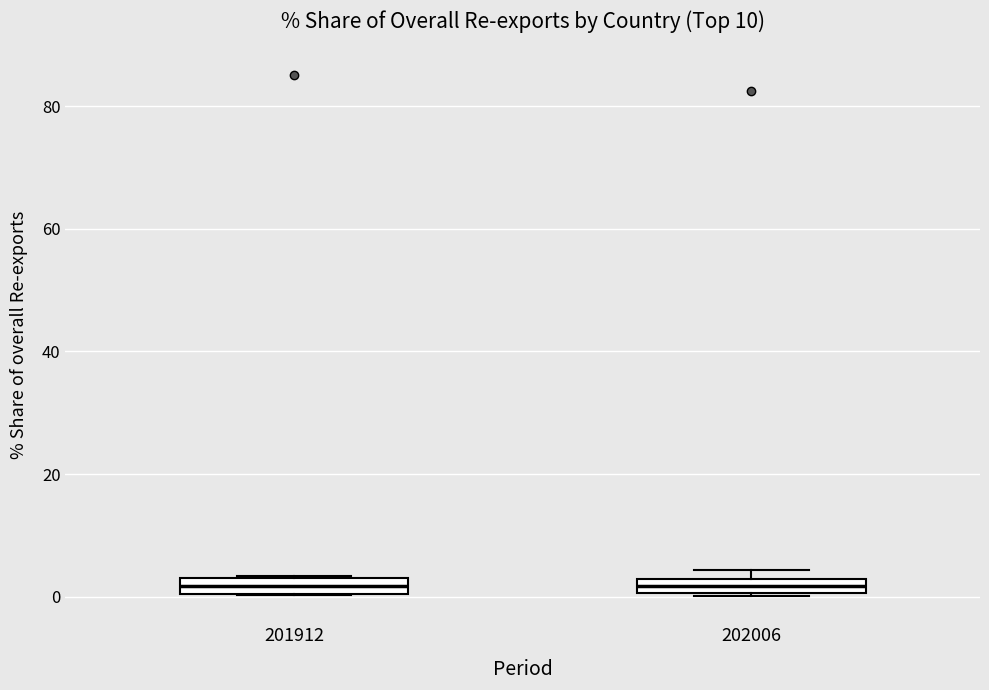

Where is the upper edge of the box at x = 202006 on the y-axis? The values are not printed on the chart, so give them approximately, as read against the axis.

2